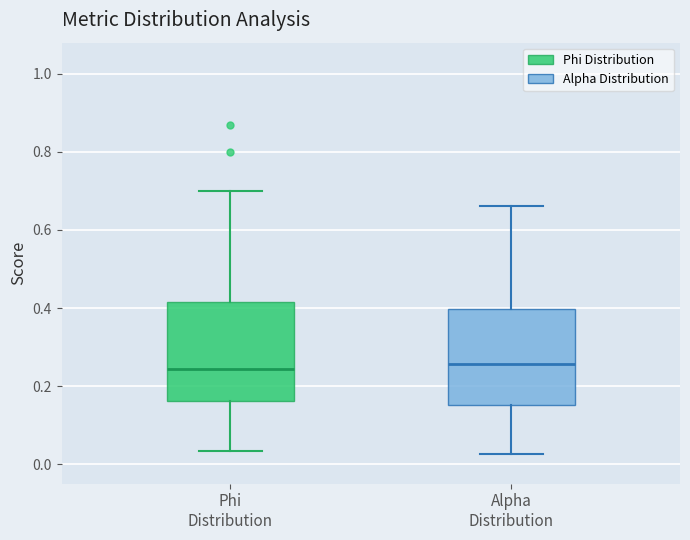

Reading left to right, read every box against the y-axis: the position of its median line, the range the box covers, and the ends of its whiskers. The values are not printed on the chart, so give them approximately, as read against the axis.

Phi Distribution: median 0.24, box 0.16 to 0.42, whiskers 0.04 to 0.70
Alpha Distribution: median 0.26, box 0.16 to 0.40, whiskers 0.02 to 0.66